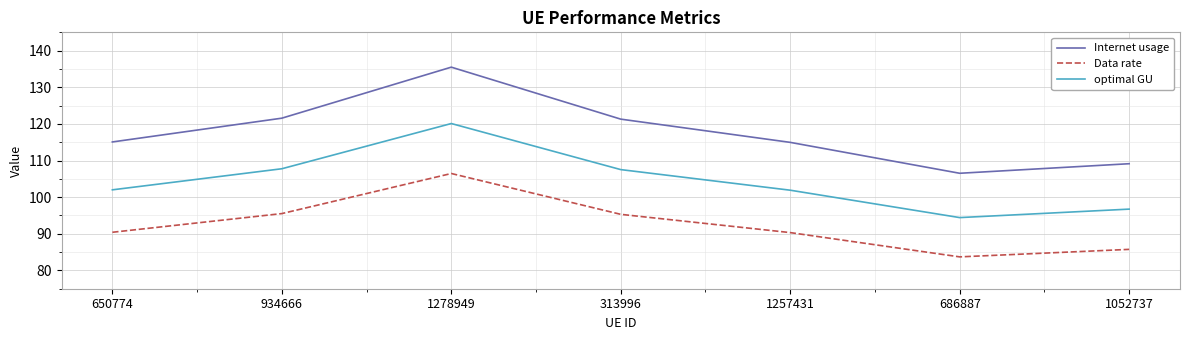

How many interior local valleys does the Internet usage series have?

1